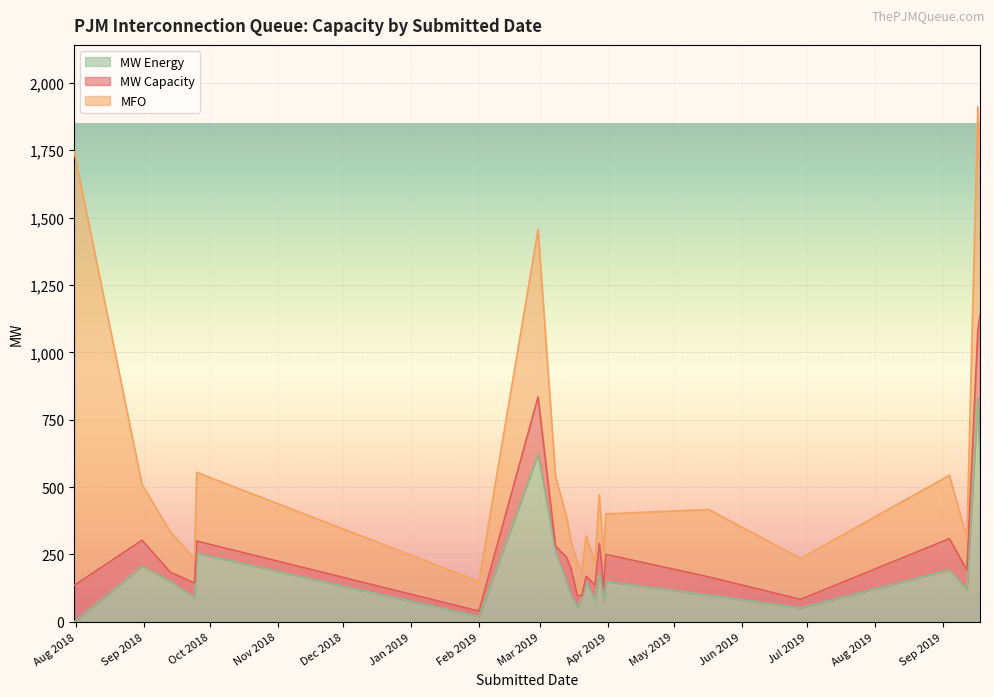

Is the value of MW Capacity at 3/13/2019 greater than the value of MFO at 3/13/2019?

No